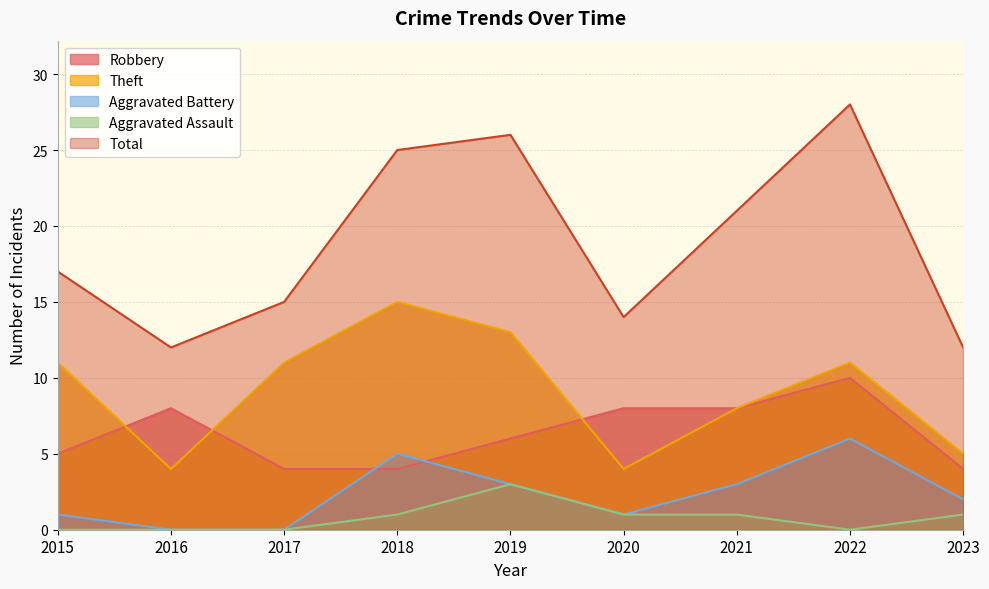

How many intersections are there between Aggravated Battery and Robbery?

2